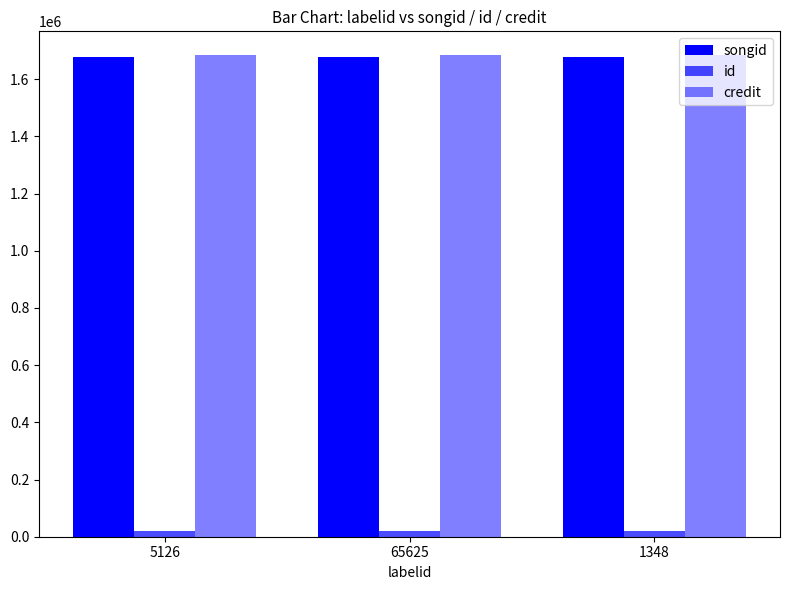

Which series has the largest total across all categories?

credit